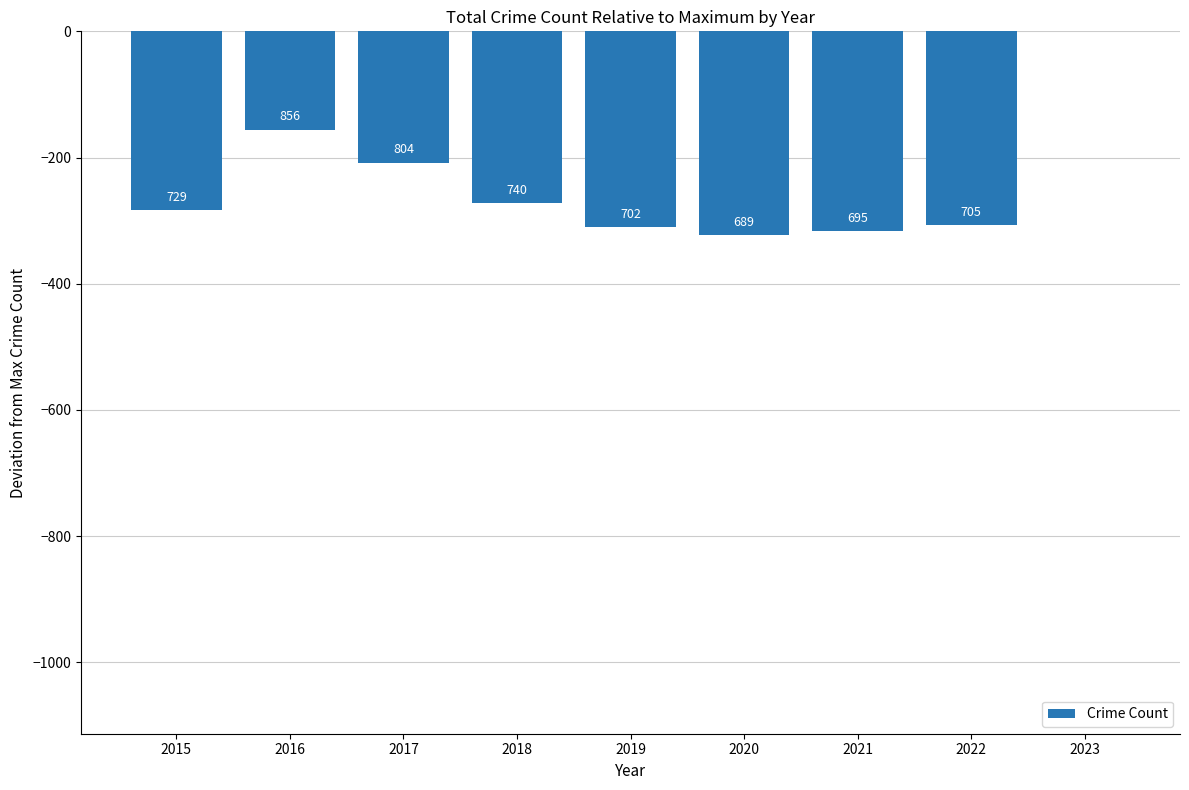

How many series are shown in this chart?

1